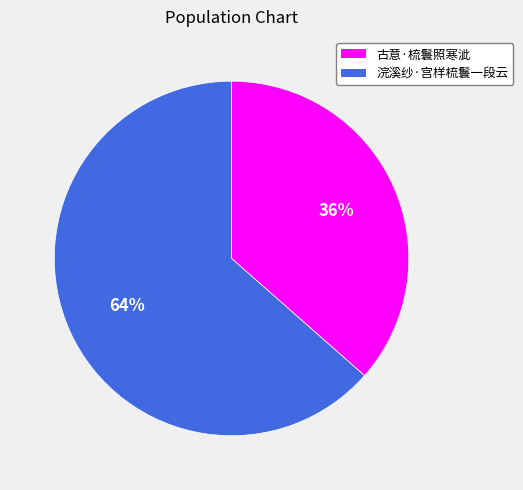

What percentage is the 古意·梳鬟照寒泚 slice, to the nearest percent?

36%